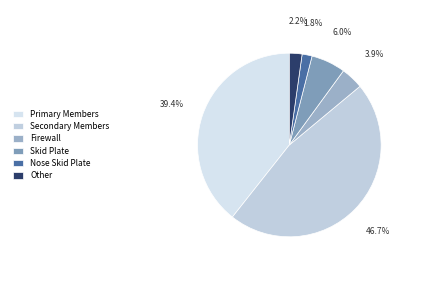

To the nearest percent, what portion does Primary Members represent?

39%